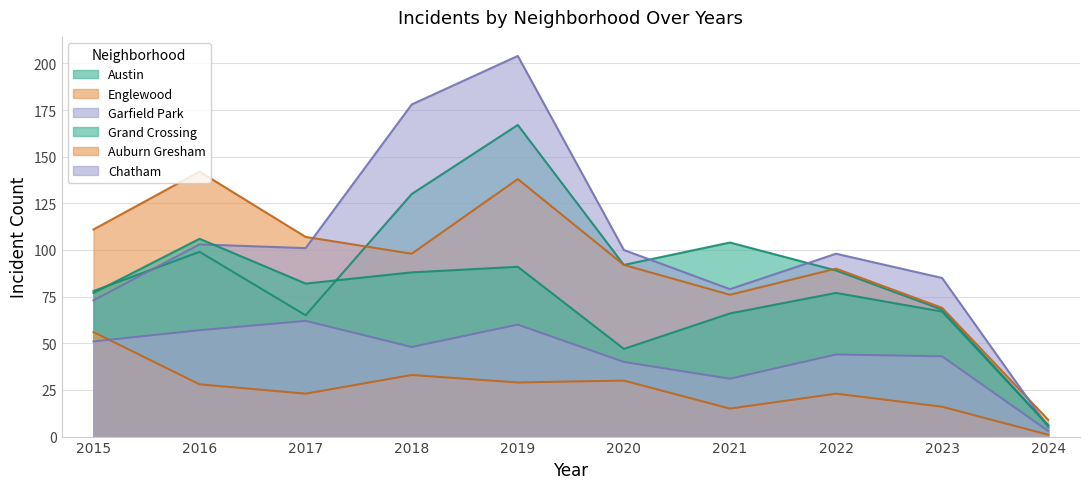

What is the total value across all series at 2016?

535